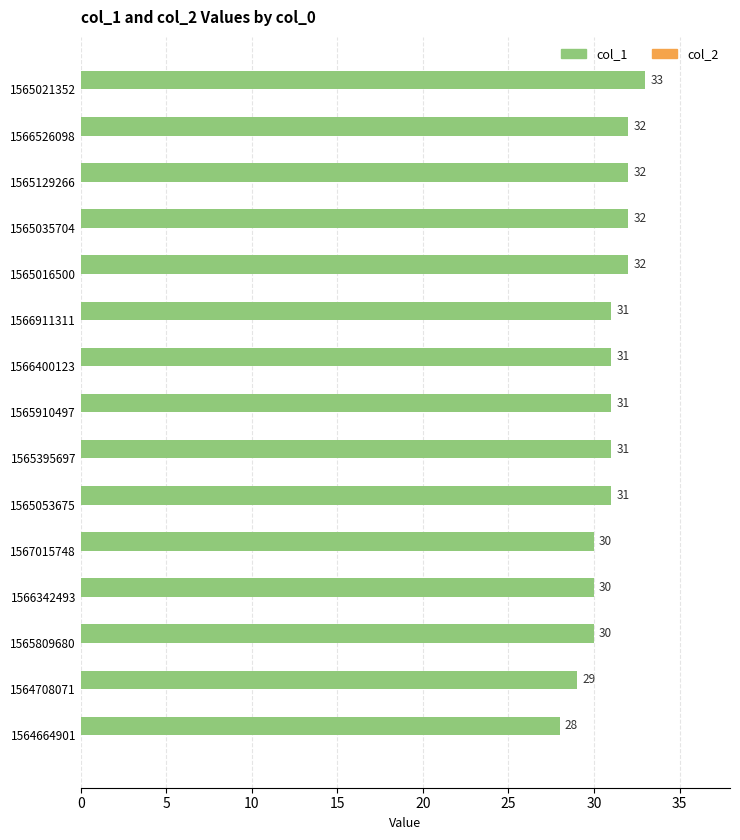

How many data points does each series have?

15